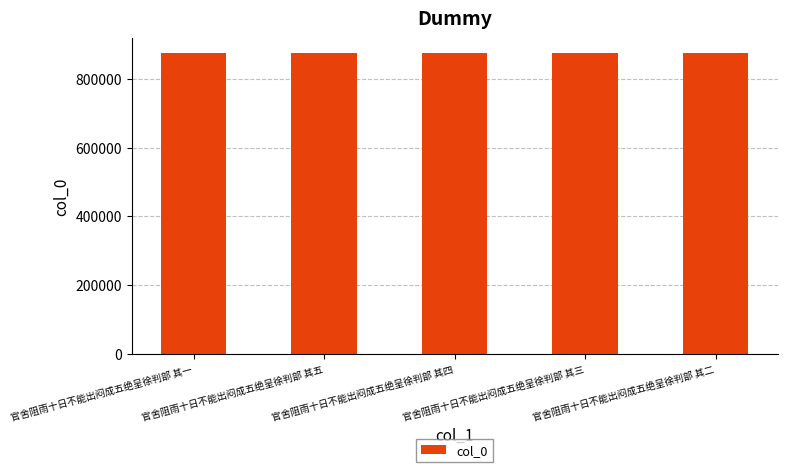

What is the label of the 1st bar from the right?

官舍阻雨十日不能出闷成五绝呈徐判部 其二